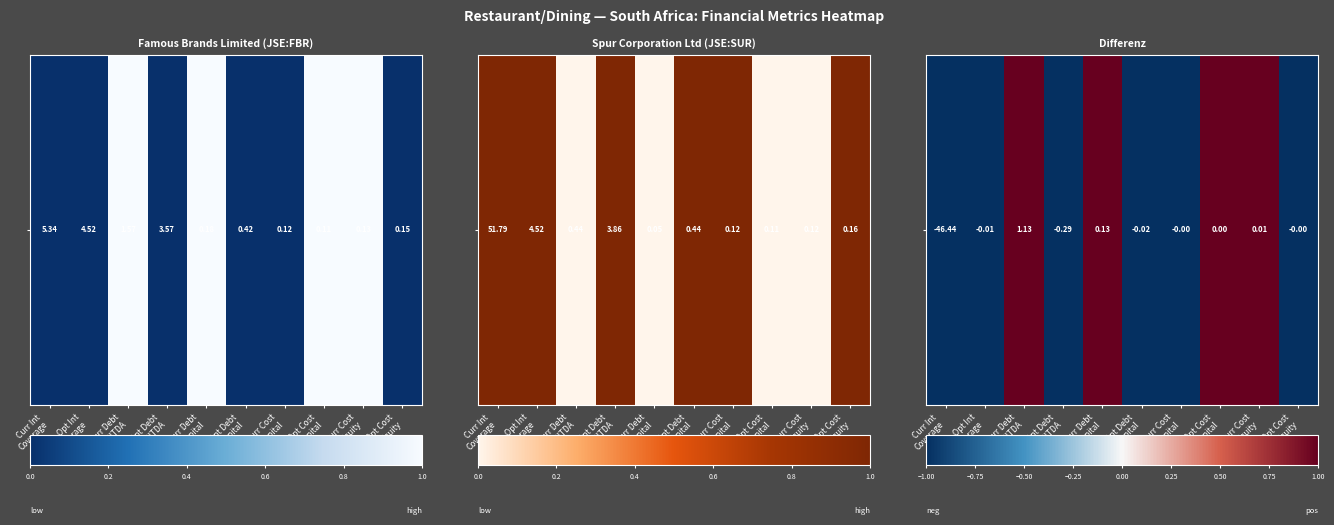

List the labels in order of value, smallest first.

Curr Int
Coverage, Opt Int
Coverage, Opt Debt
EBITDA, Opt Debt
Capital, Curr Cost
Capital, Opt Cost
Equity, Curr Debt
EBITDA, Curr Debt
Capital, Opt Cost
Capital, Curr Cost
Equity